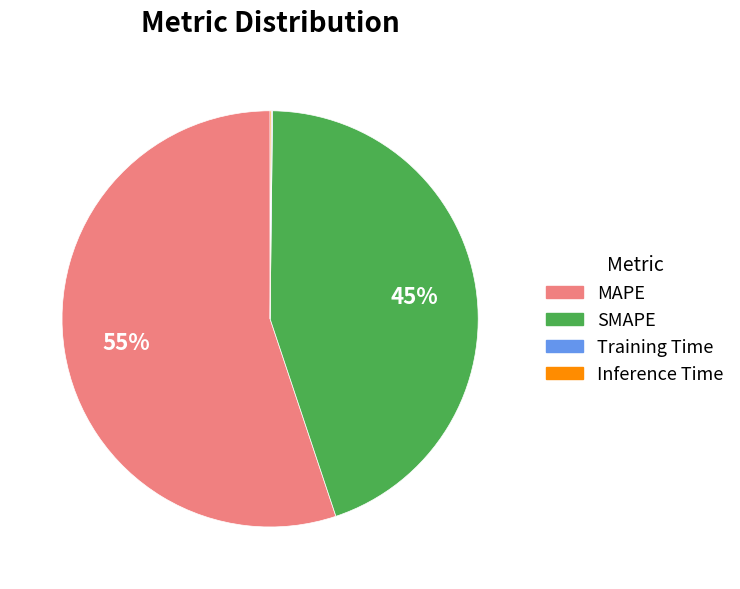

Does any single category account for the majority?

Yes